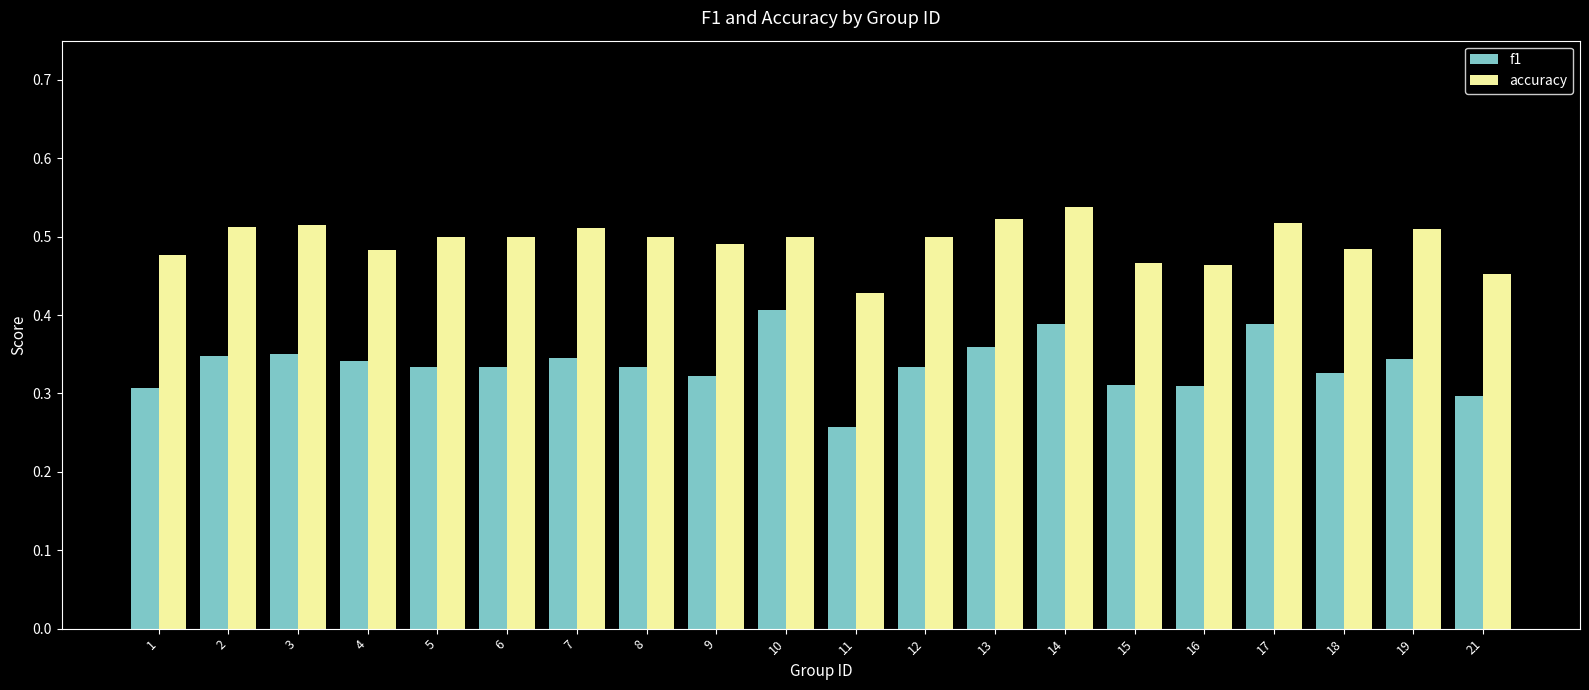

At 11, list the series in order from largest to smallest.

accuracy, f1